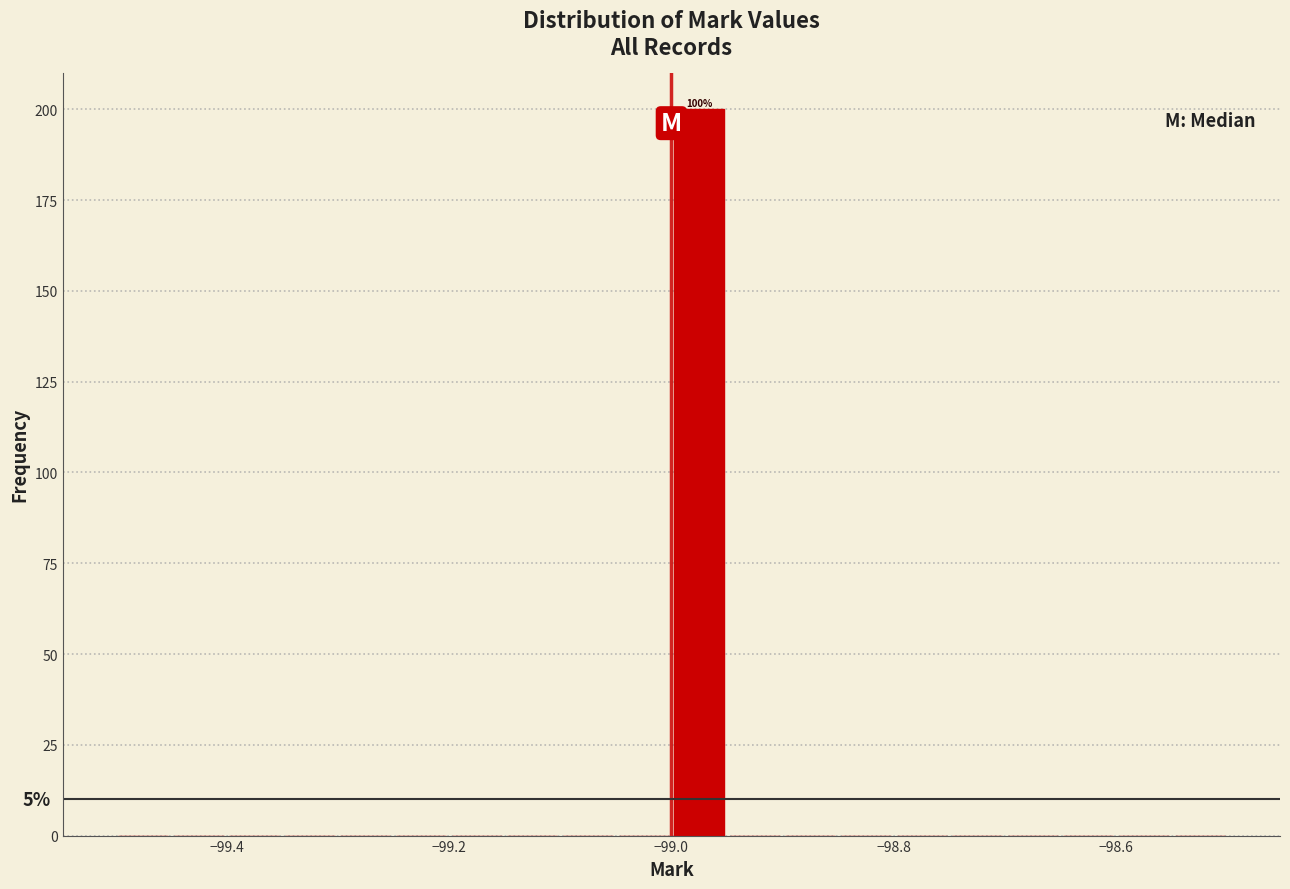

Read against the x-axis, roughly where is the centre of the tallest bar?

-98.98